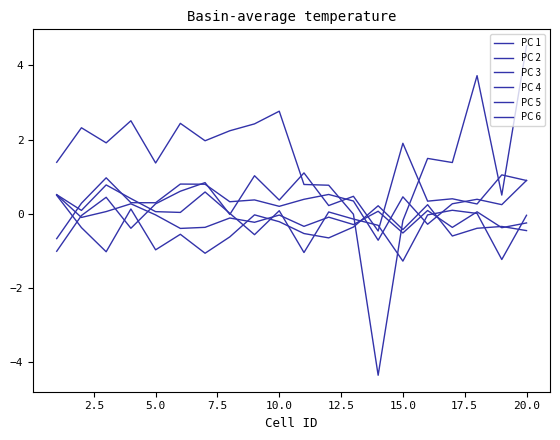

Rank the series by their maximum value, from lowest to highest.

PC 4, PC 6, PC 5, PC 3, PC 2, PC 1